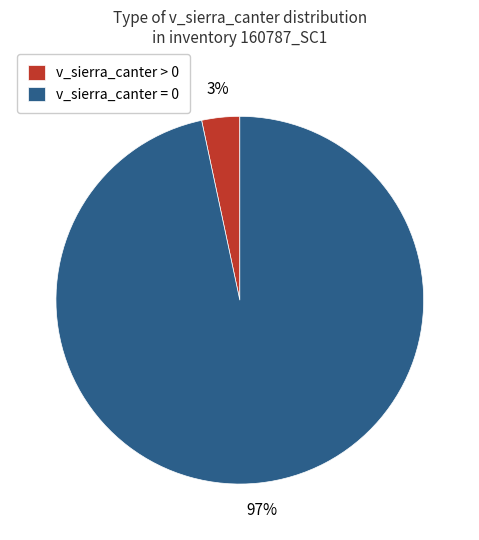

Is it true that v_sierra_canter = 0 is 1% of the pie?

False